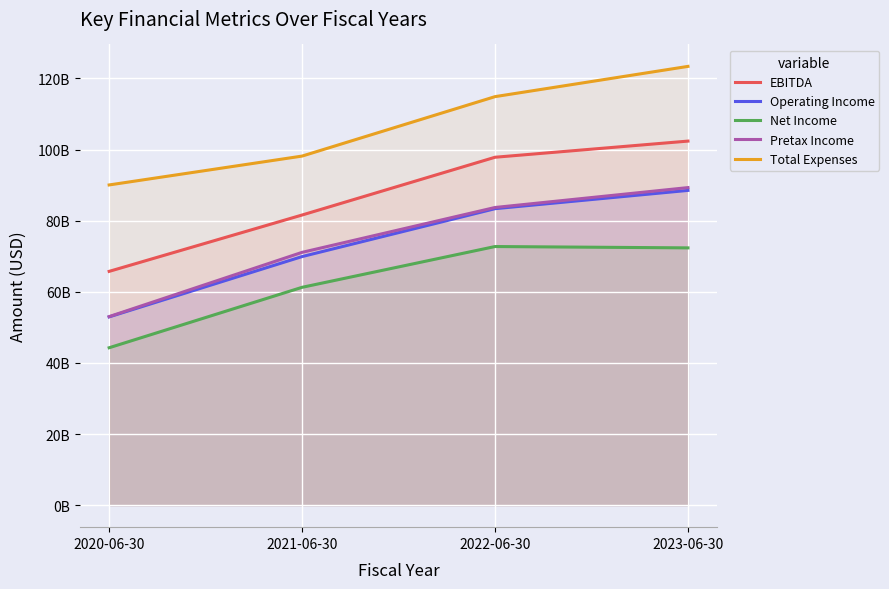

In Net Income, how many points are higher than both neighbors (excluding endpoints)?

1